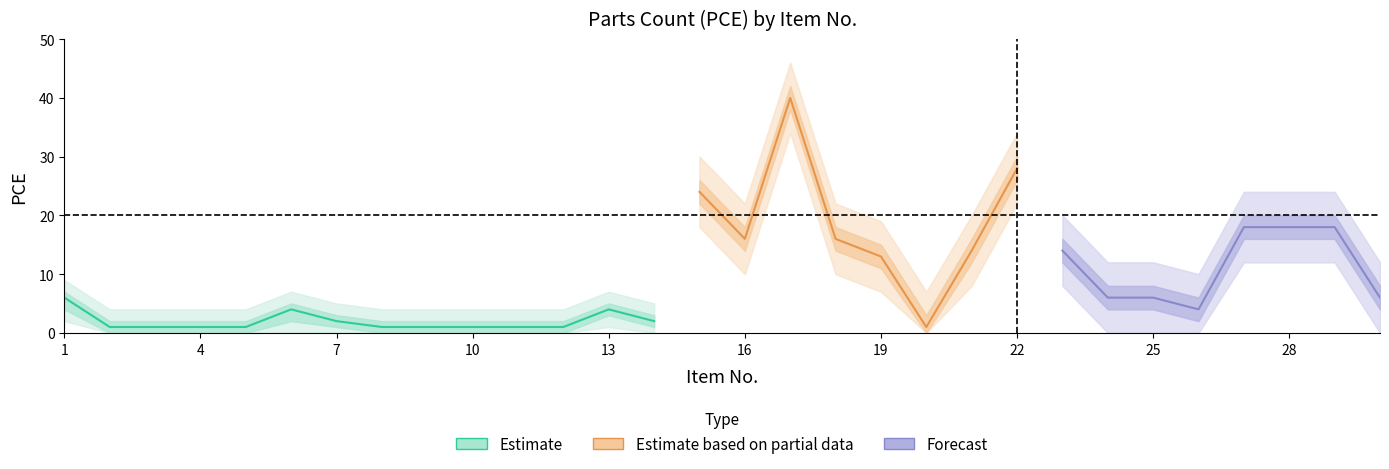

Which has a higher value, 19 or 15?

15